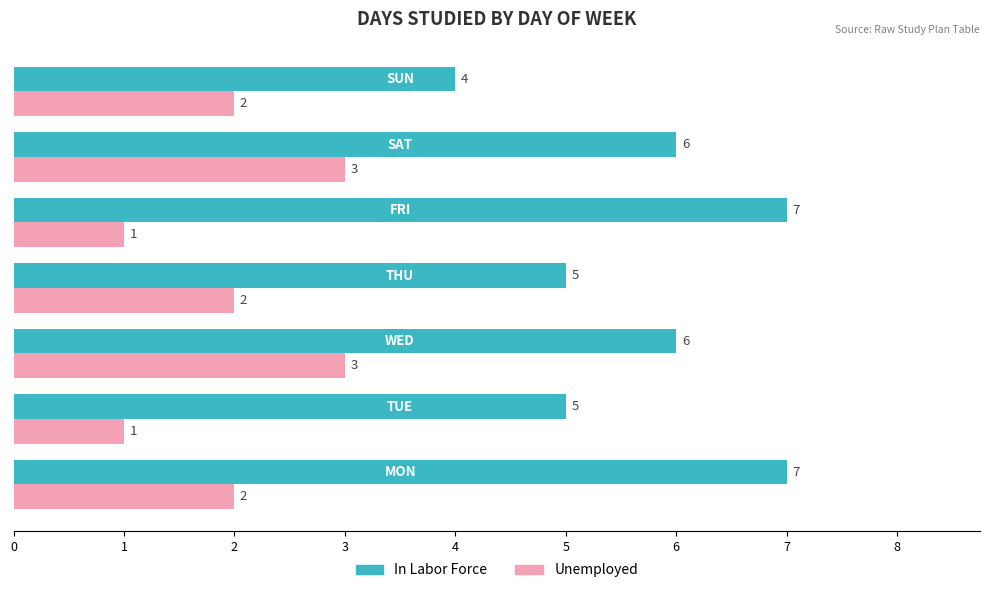

Rank the series by their maximum value, from lowest to highest.

Unemployed, In Labor Force